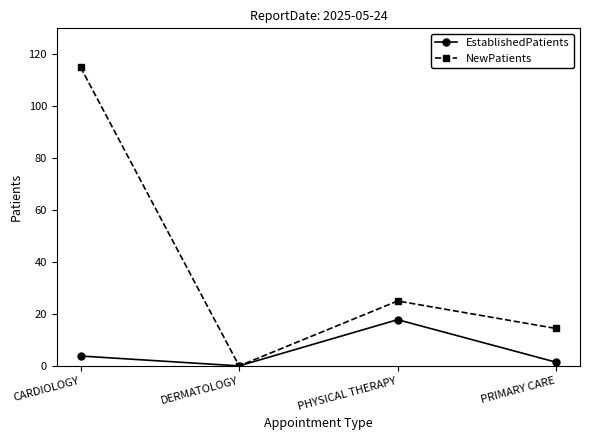

Reading left to right, list all the values displayed in this chart.

EstablishedPatients: 3.8	0.0	17.8	1.4
NewPatients: 115.0	0.0	25.0	14.4